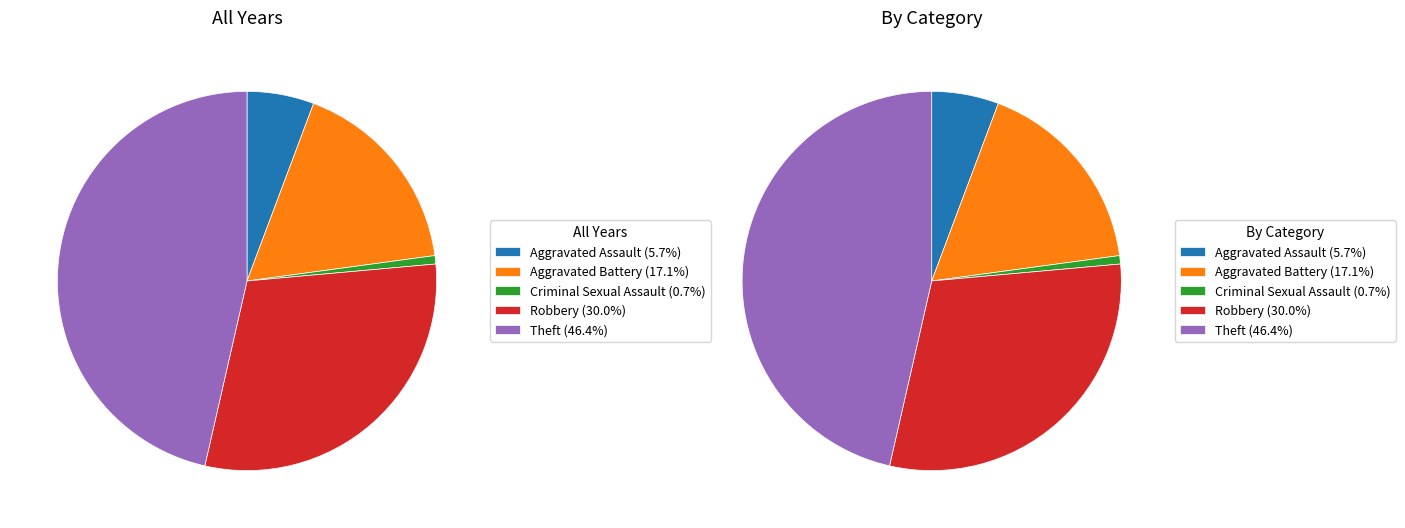

Count the number of slices in the pie.

5